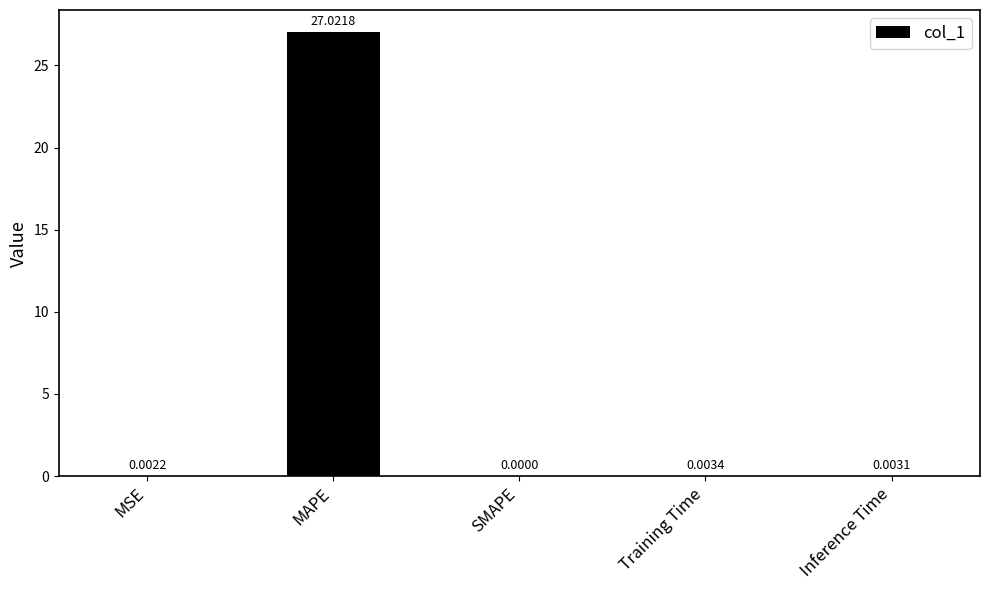

At which category does the chart reach its peak across all series?

MAPE